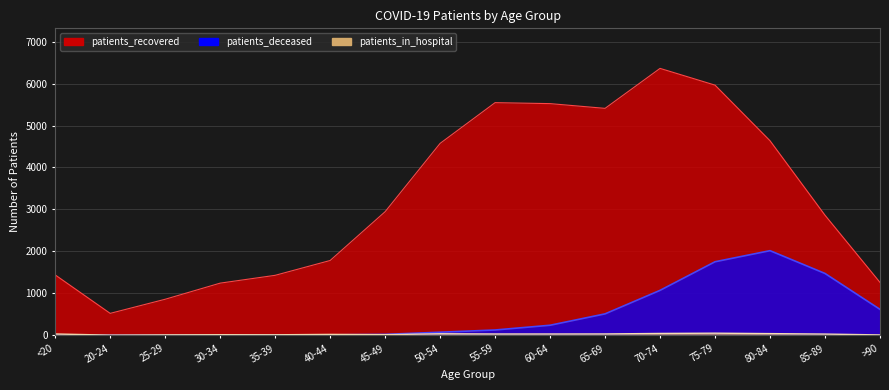

At which label is patients_in_hospital closest to 31?

85-89